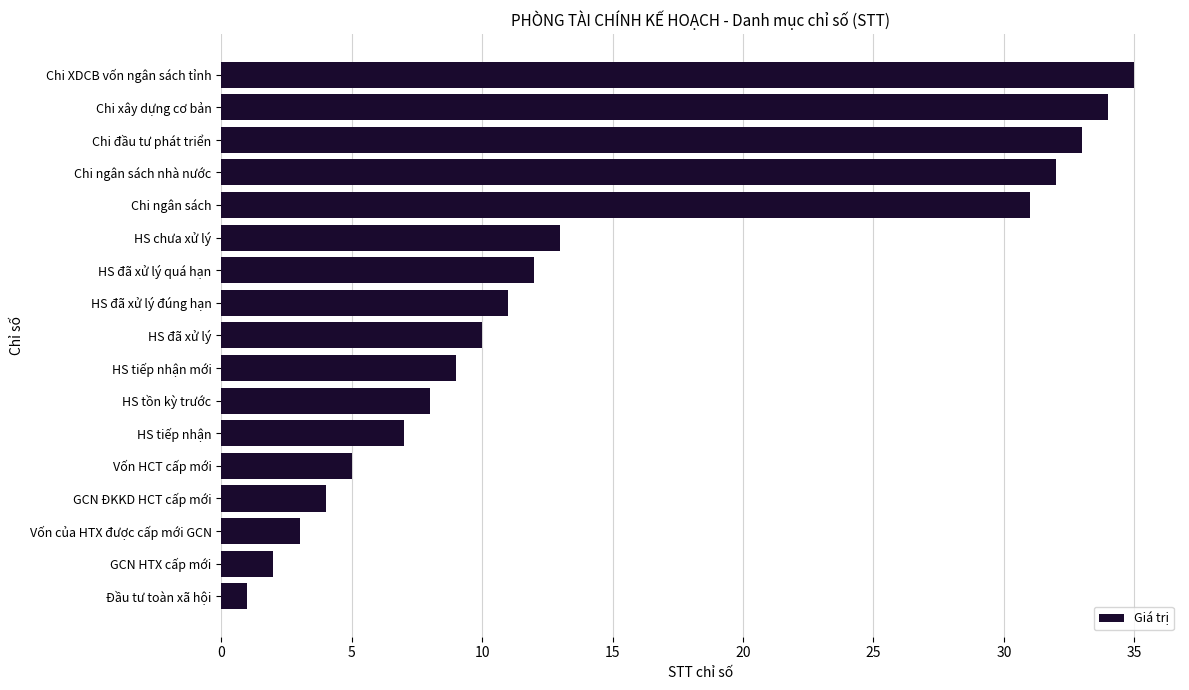

Rank the categories by value from lowest to highest.

Đầu tư toàn xã hội, GCN HTX cấp mới, Vốn của HTX được cấp mới GCN, GCN ĐKKD HCT cấp mới, Vốn HCT cấp mới, HS tiếp nhận, HS tồn kỳ trước, HS tiếp nhận mới, HS đã xử lý, HS đã xử lý đúng hạn, HS đã xử lý quá hạn, HS chưa xử lý, Chi ngân sách, Chi ngân sách nhà nước, Chi đầu tư phát triển, Chi xây dựng cơ bản, Chi XDCB vốn ngân sách tỉnh